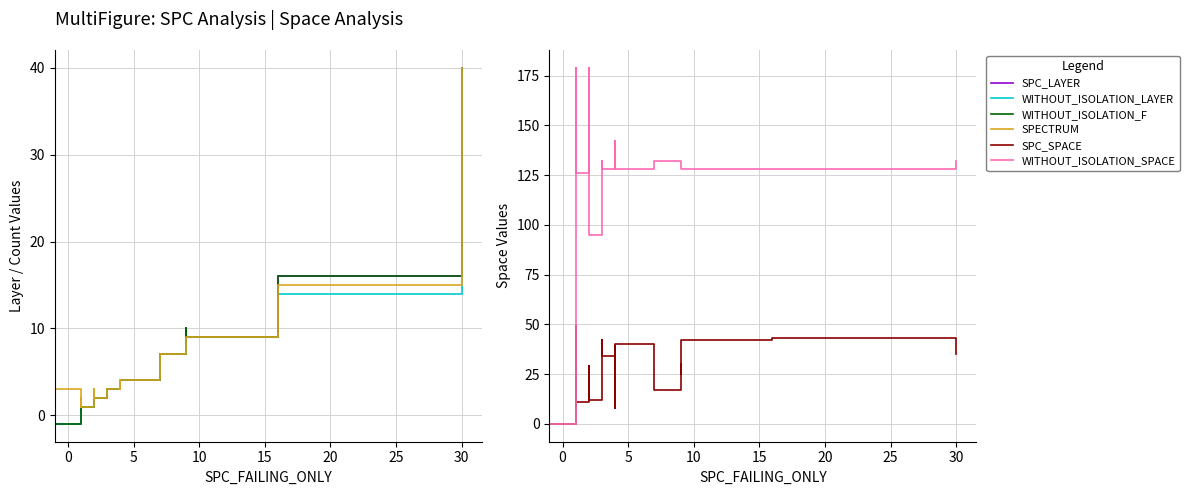

What is the smallest value displayed?

-1